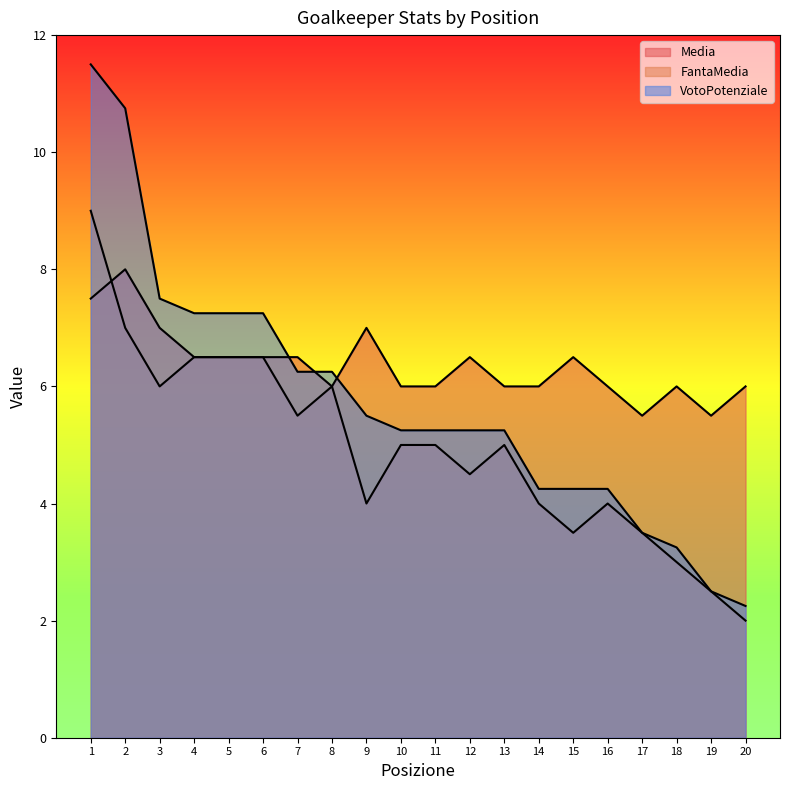

The FantaMedia series shows 2.0 at 20. True or false?

True